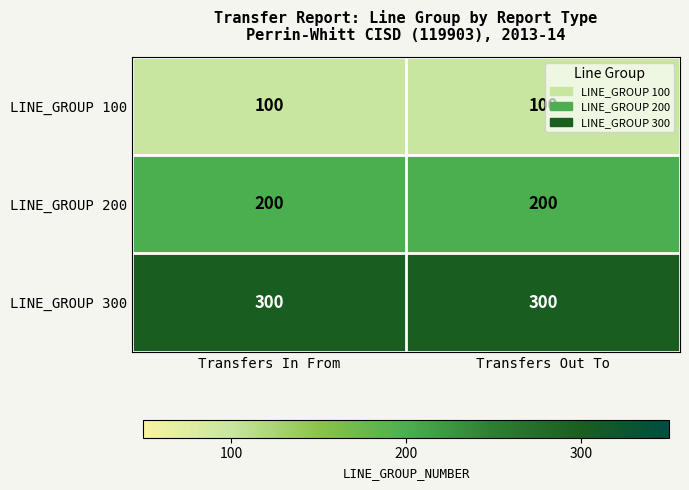

True or false: LINE_GROUP 100 has a value of 175 at Transfers In From.

False